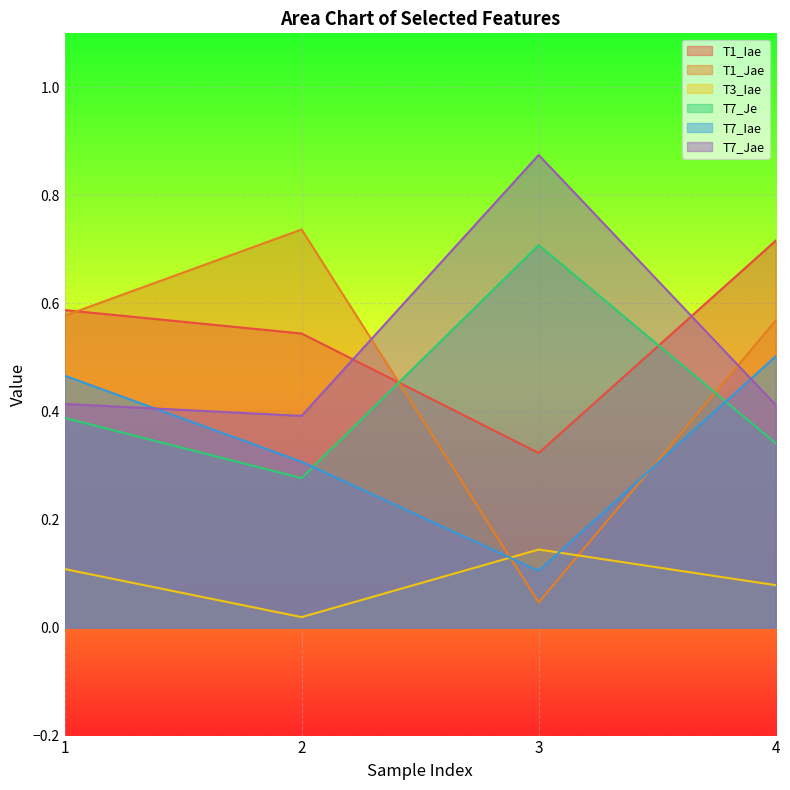

How many intersections are there between T7_Iae and T1_Jae?

2